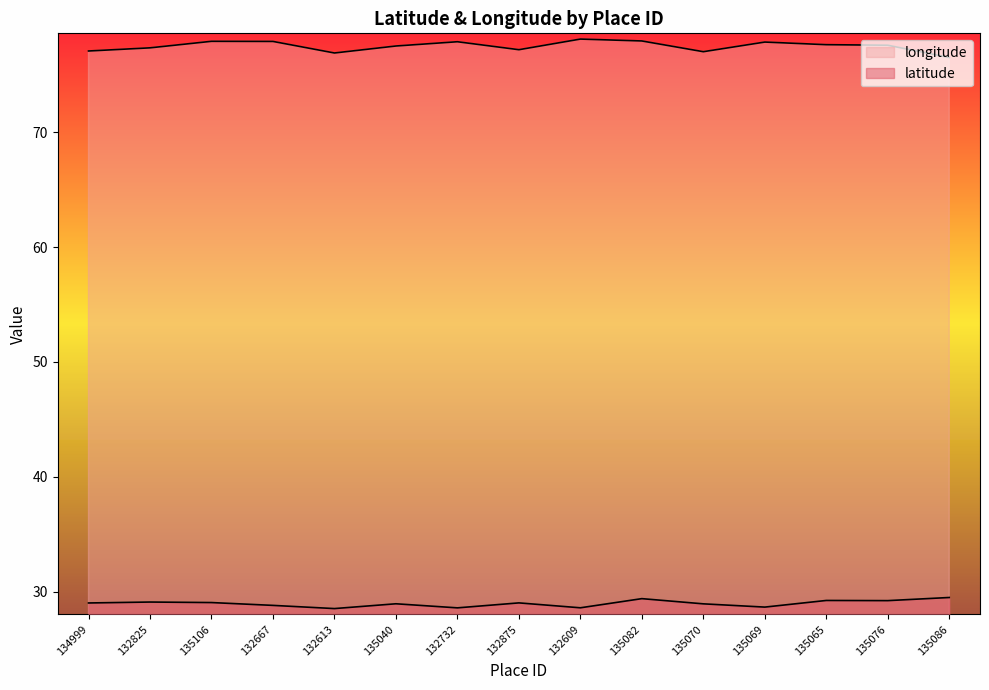

The longitude series shows 112.5 at 132667. True or false?

False